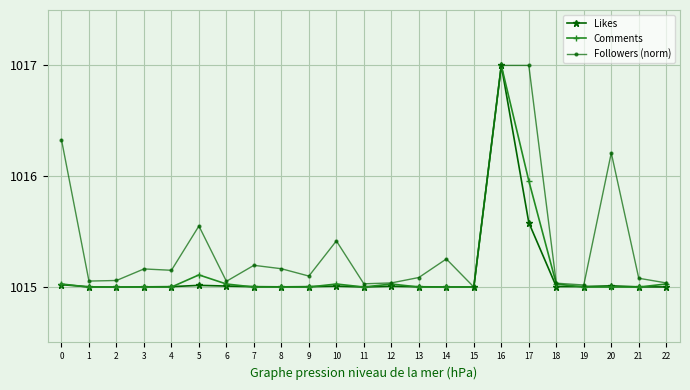

What is the value of the Followers (norm) point at the 11th from the left?

1015.4